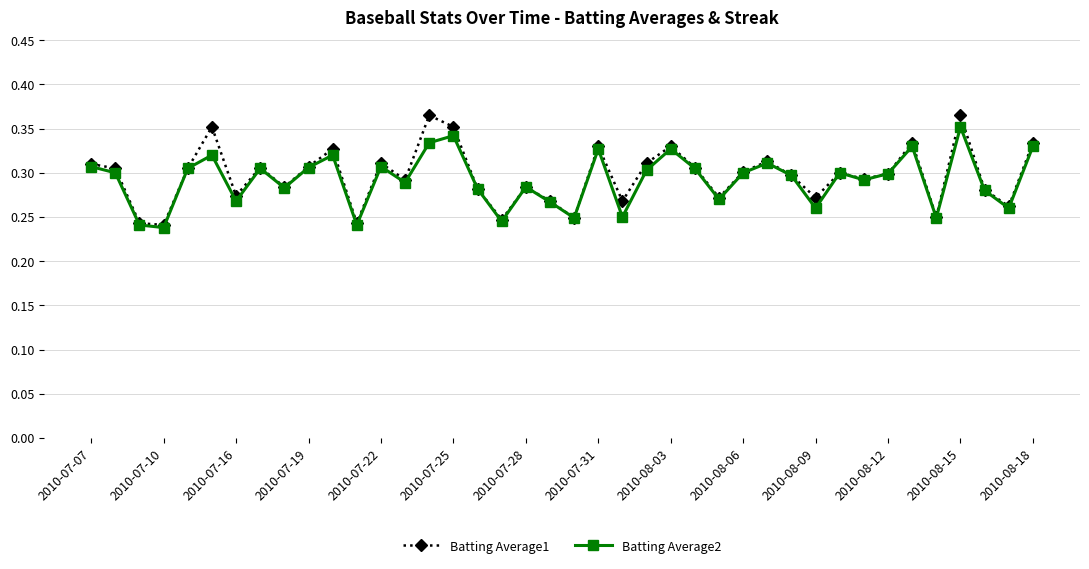

How many Batting Average1 values are between 0 and 1?

40